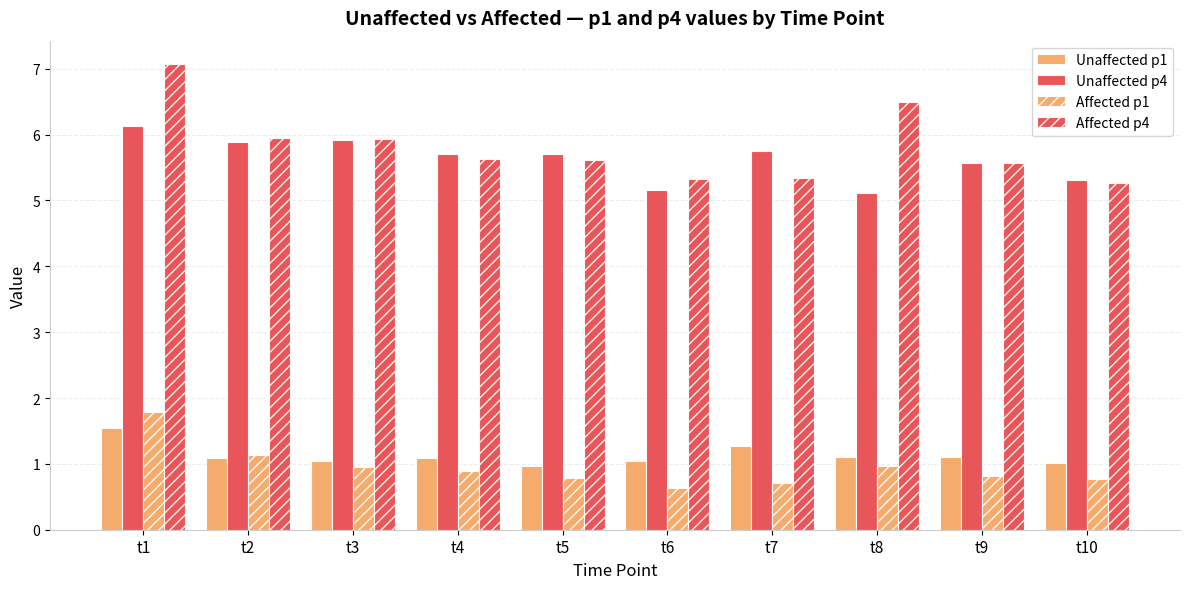

Is it true that Unaffected p4 equals 5.7 at t7?

True